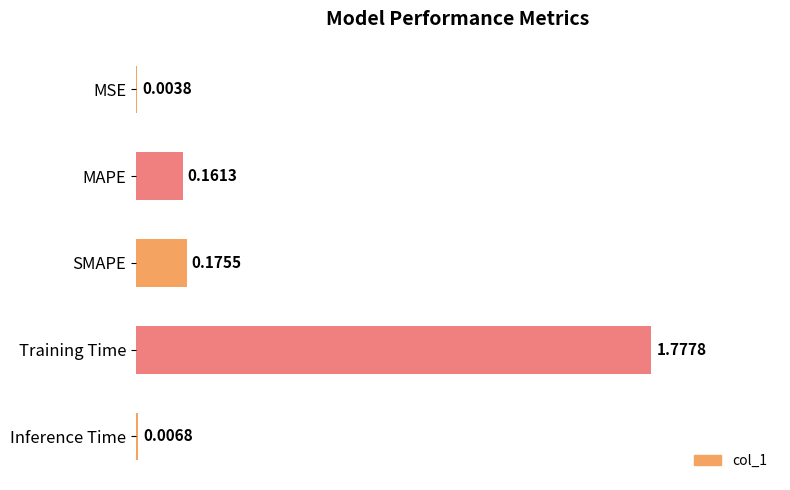

How many distinct data groups are displayed?

1